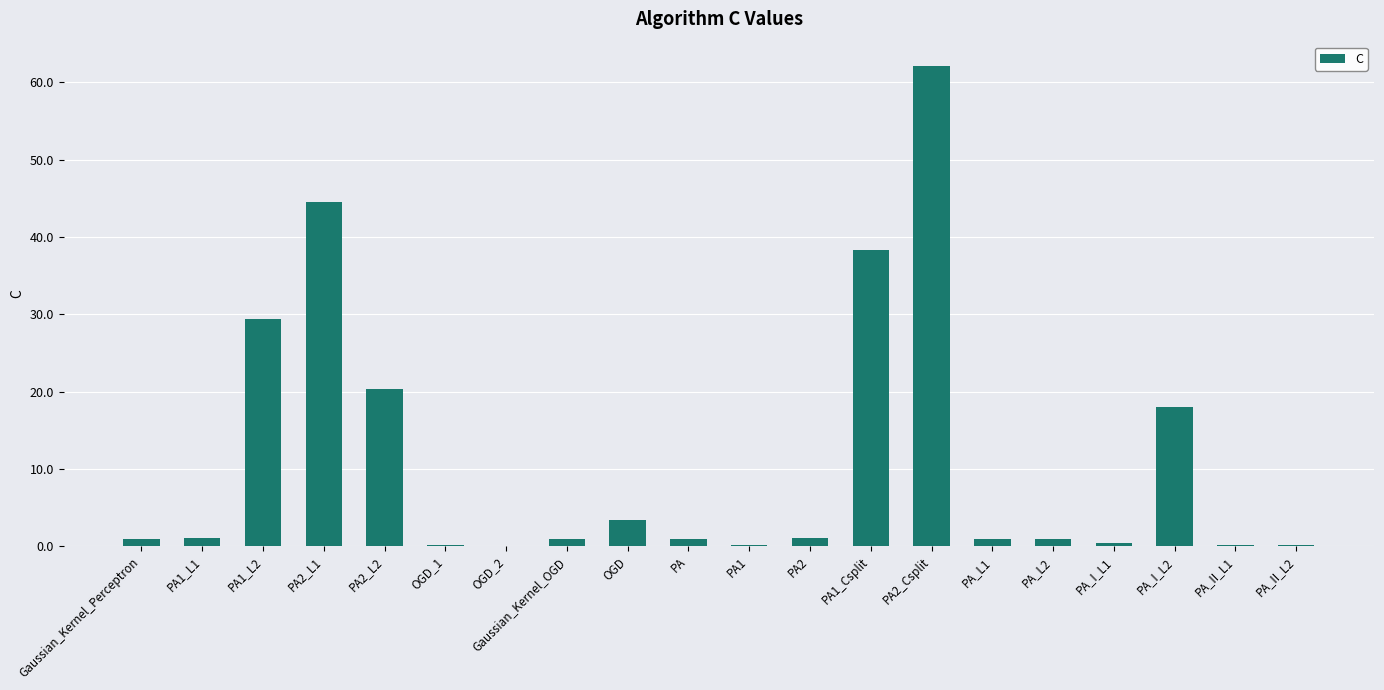

What is the sum of all values?

224.5